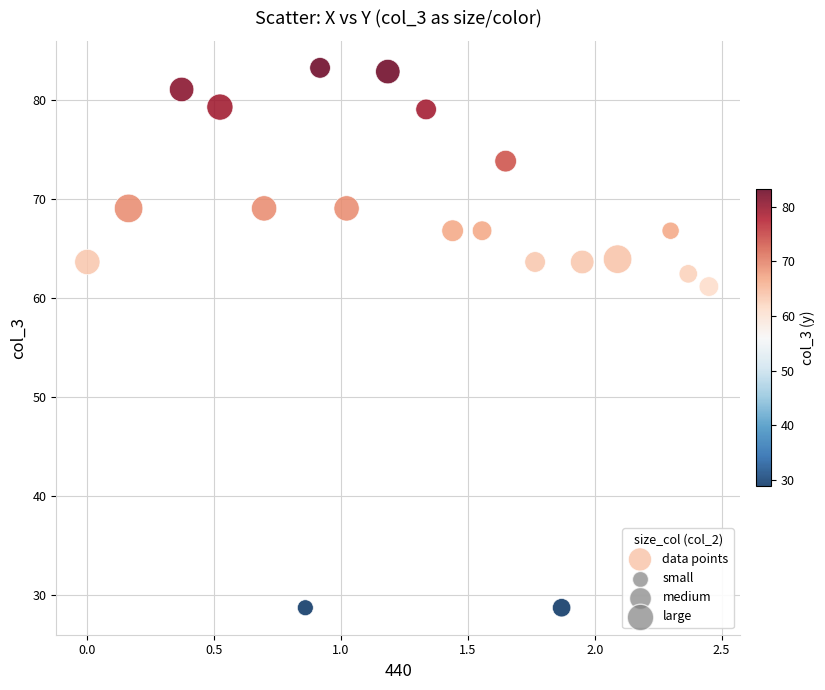

What Y value in the scatter plot is closest to 56?

61.2